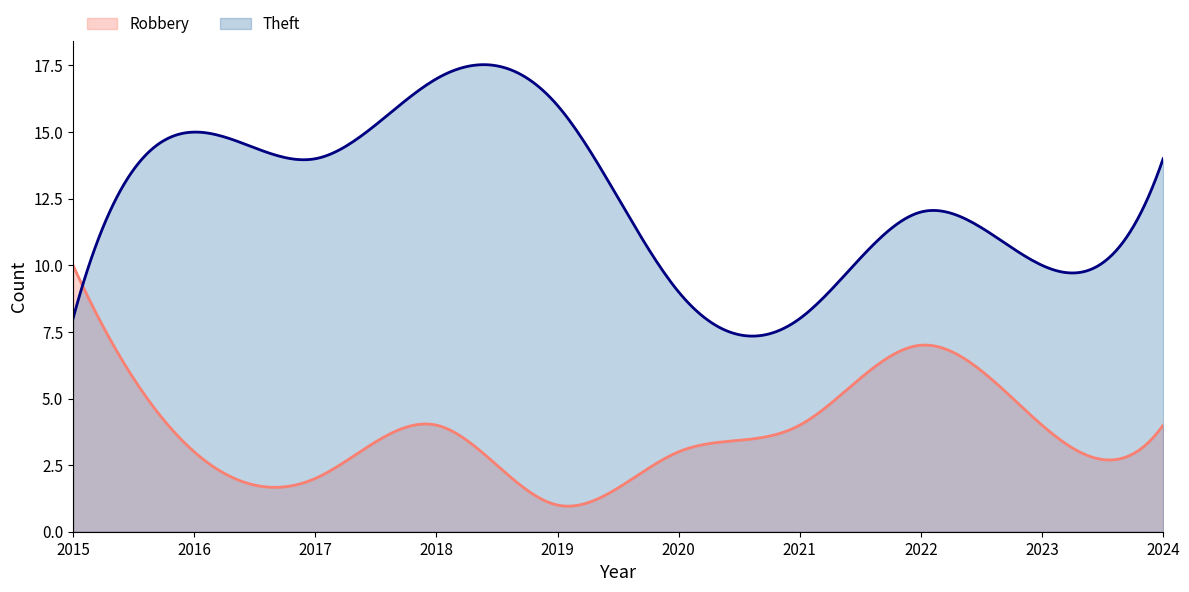

Rank the series by their average value, from highest to lowest.

Theft, Robbery